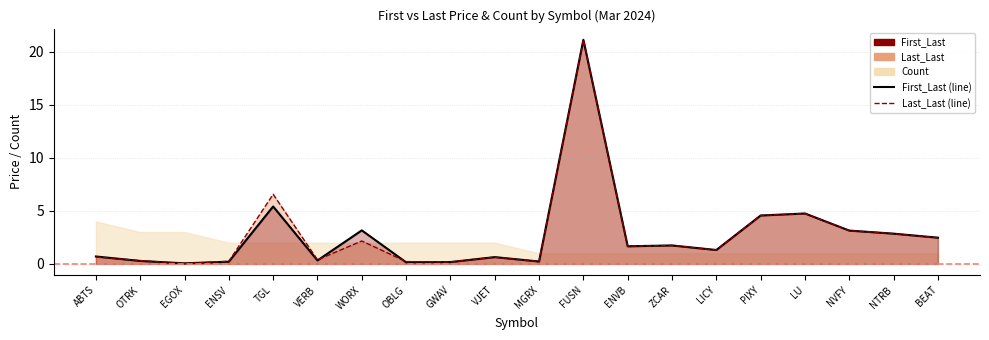

What value does the First_Last (line) series have at WORX?

3.2